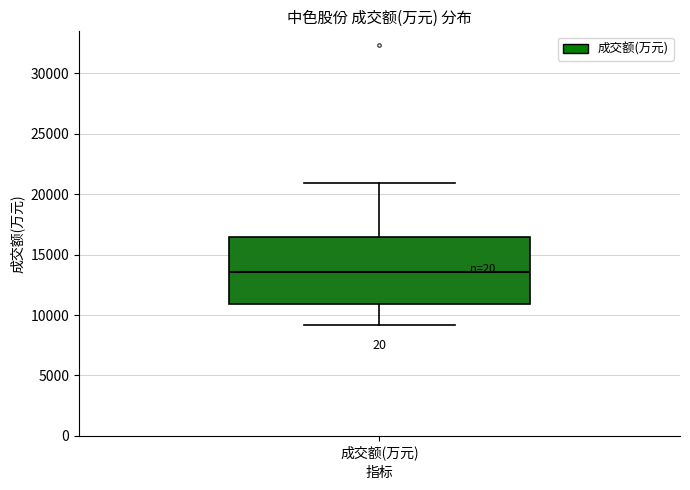

Read this box plot against the y-axis: the position of the median line, the range covered by the box, and the ends of both whiskers. The values are not printed on the chart, so give them approximately, as read against the axis.

median 13500, box 11000 to 16500, whiskers 9000 to 21000